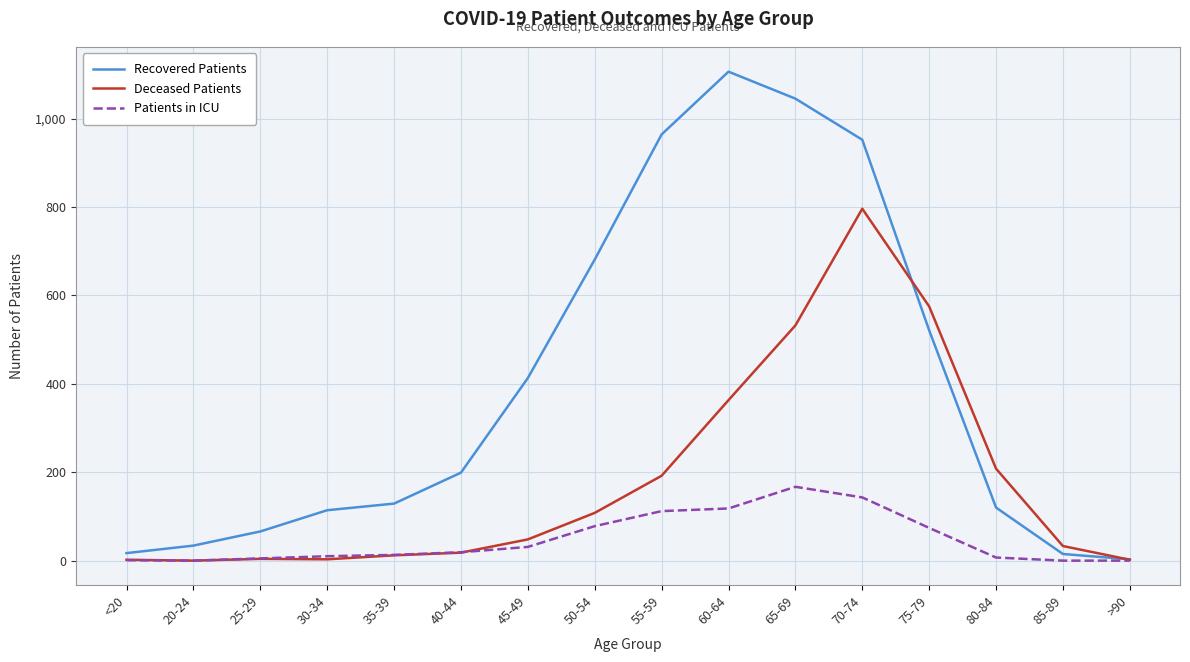

Rank the series by their average value, from lowest to highest.

Patients in ICU, Deceased Patients, Recovered Patients